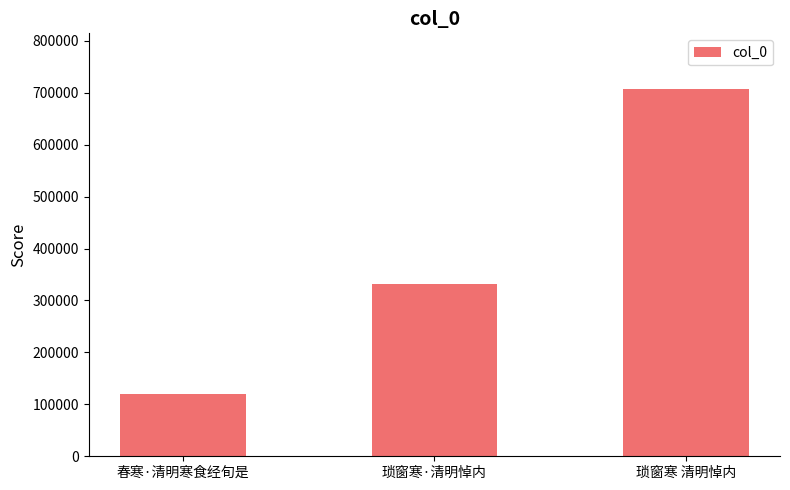

What is the average value?

386717